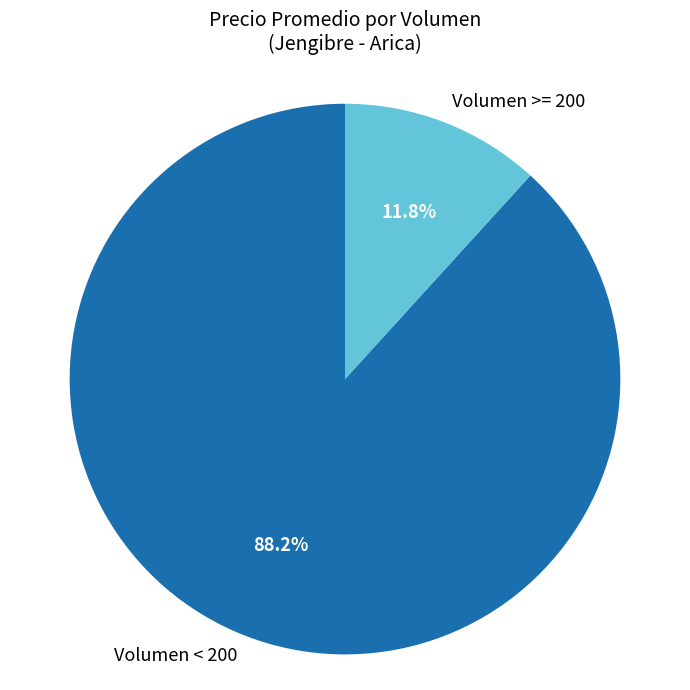

Which category has the smallest portion of the pie?

Volumen >= 200